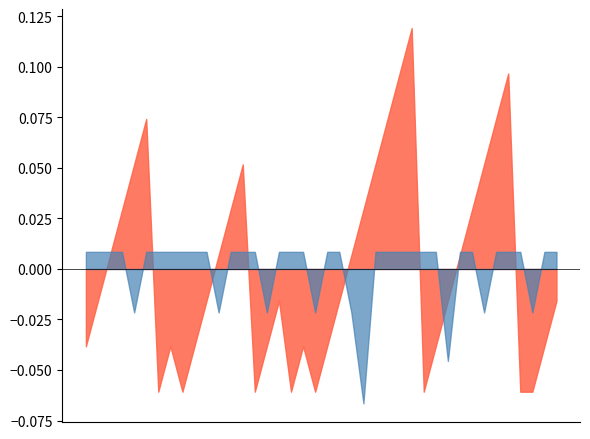

Which has a higher value, 2010-07-31 or 2010-07-09?

2010-07-09